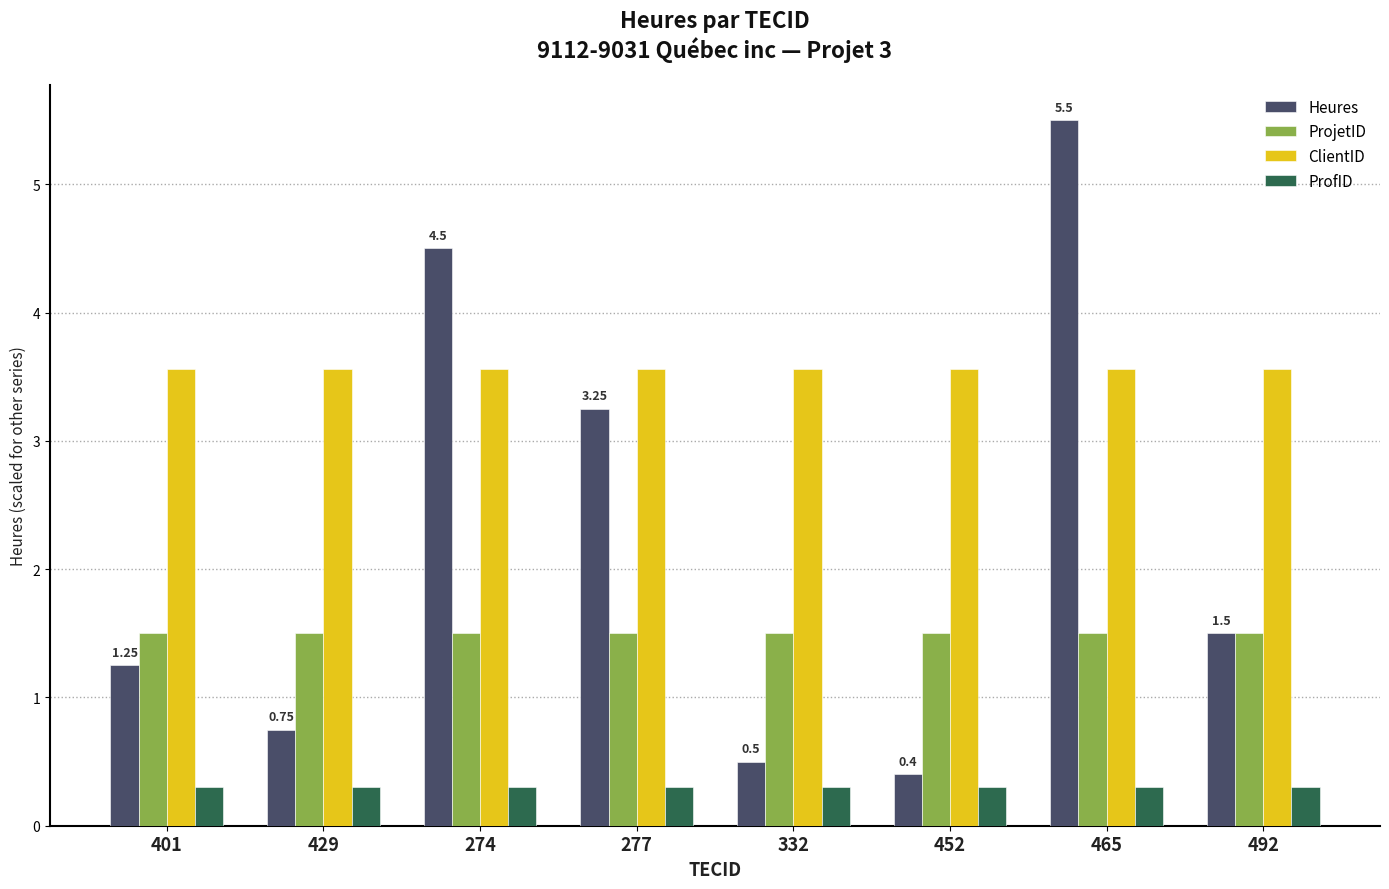

Is the value of ClientID at 401 greater than the value of Heures at 274?

No